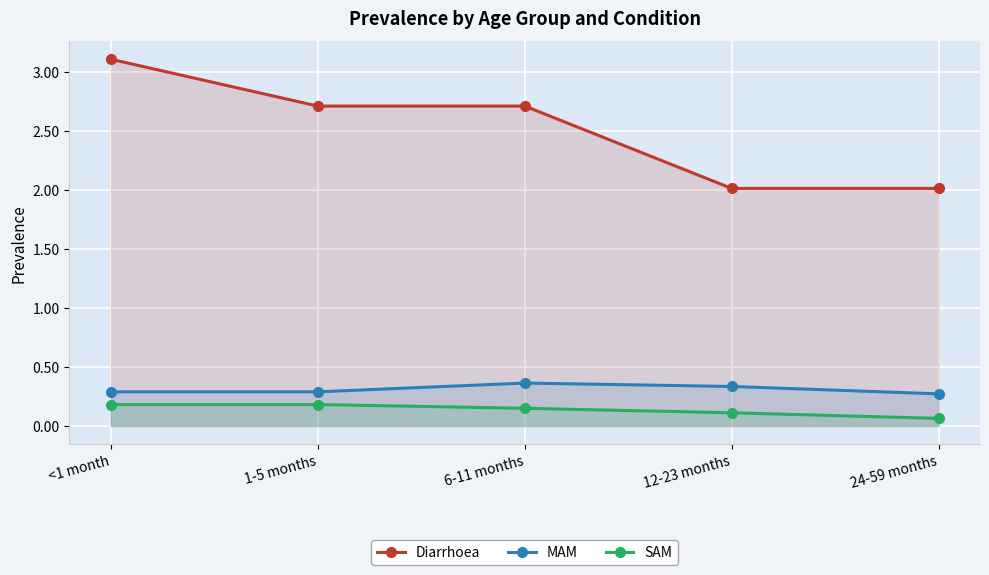

At which category does MAM reach its first local peak?

6-11 months